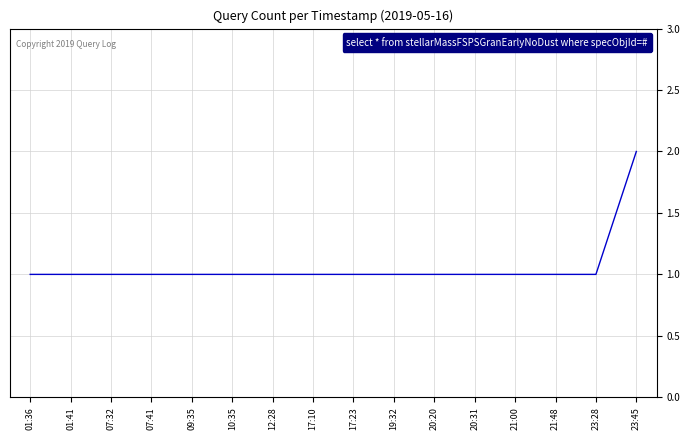

What is the sum of all values?

17